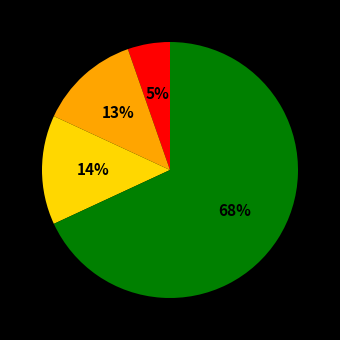

To the nearest percent, what is the average slice percentage?

25%